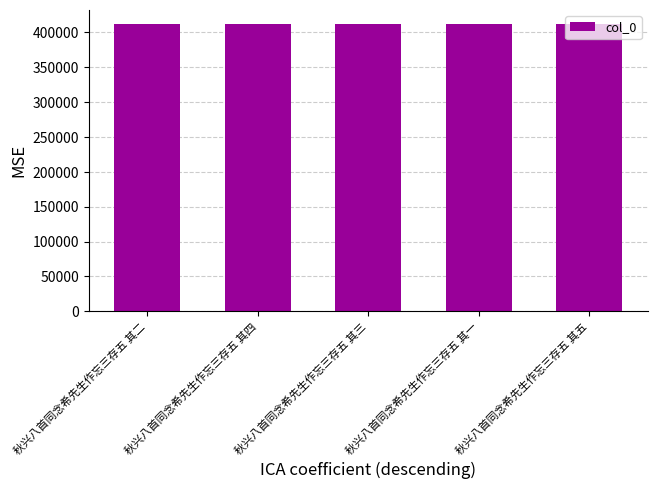

What is the value of the 4th bar from the left?

411944